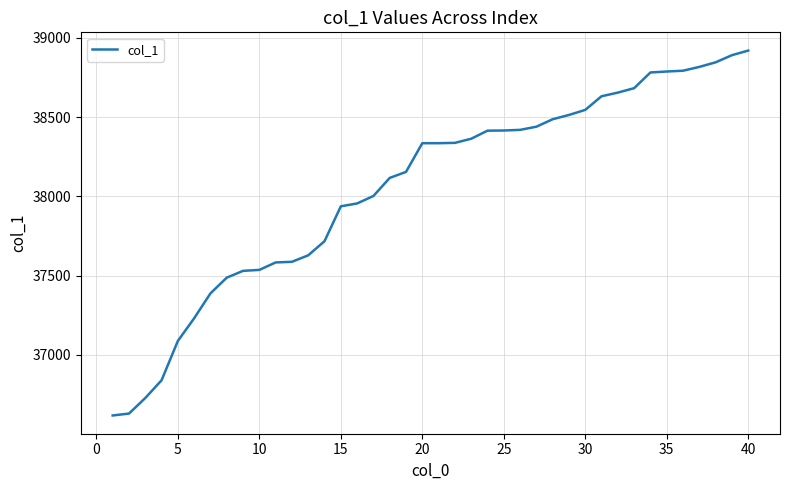

What is the maximum value shown in the chart?

38919